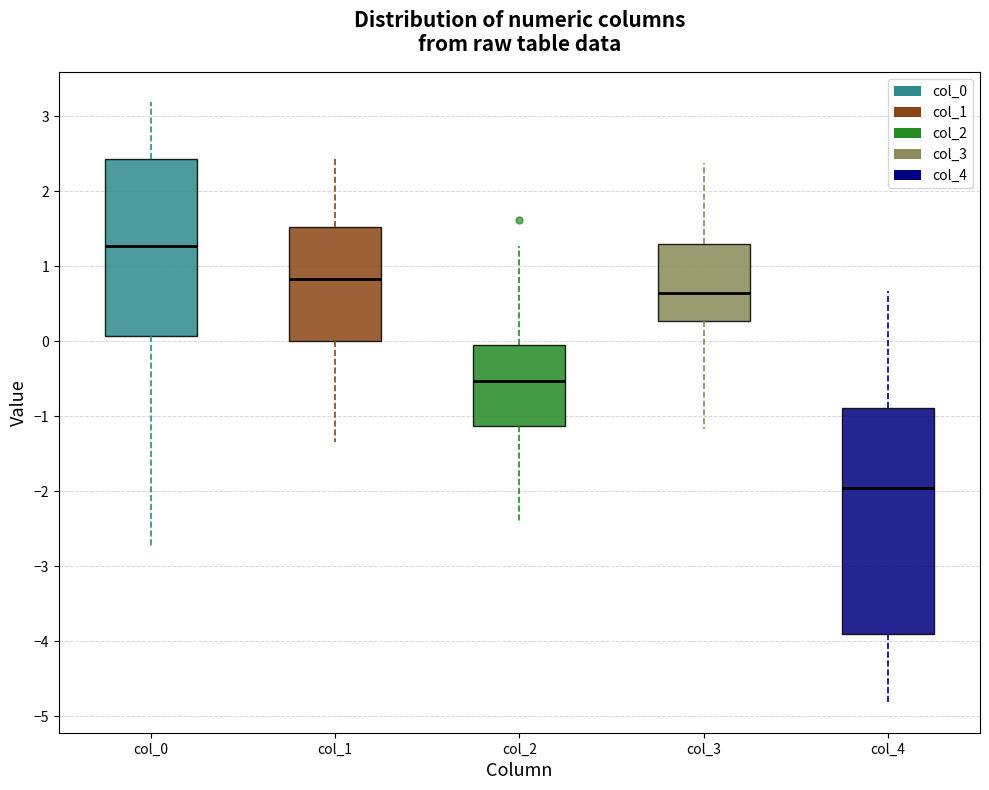

Where is the lower edge of the box for col_0 on the y-axis? The values are not printed on the chart, so give them approximately, as read against the axis.

0.1